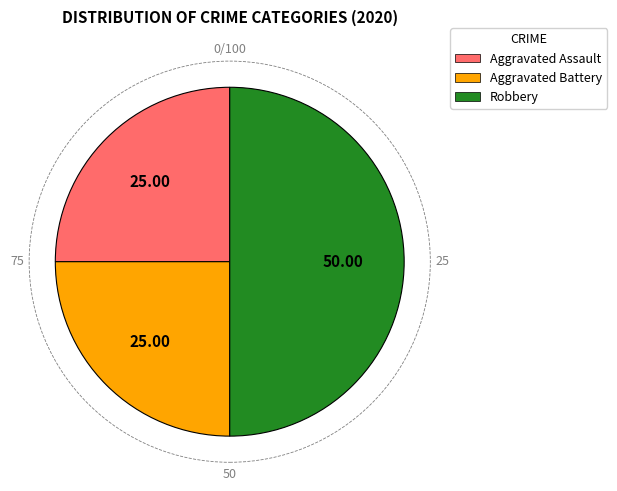

True or false: Aggravated Battery accounts for 33% of the total.

False